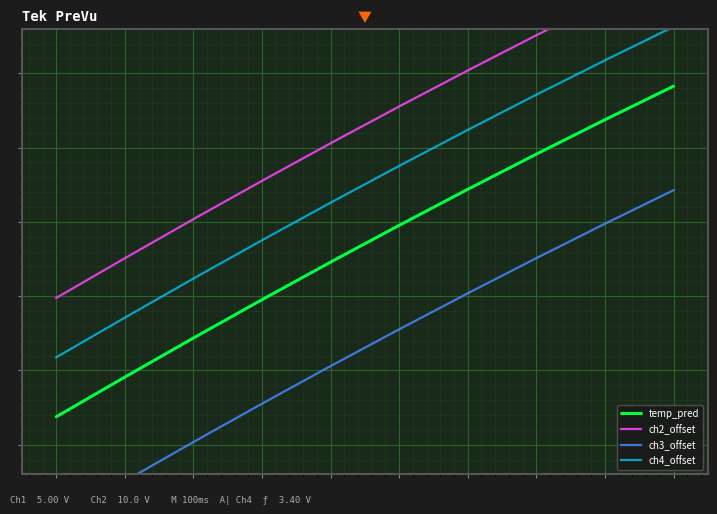

Is the value of temp_pred at 9 greater than the value of ch4_offset at 2?

Yes